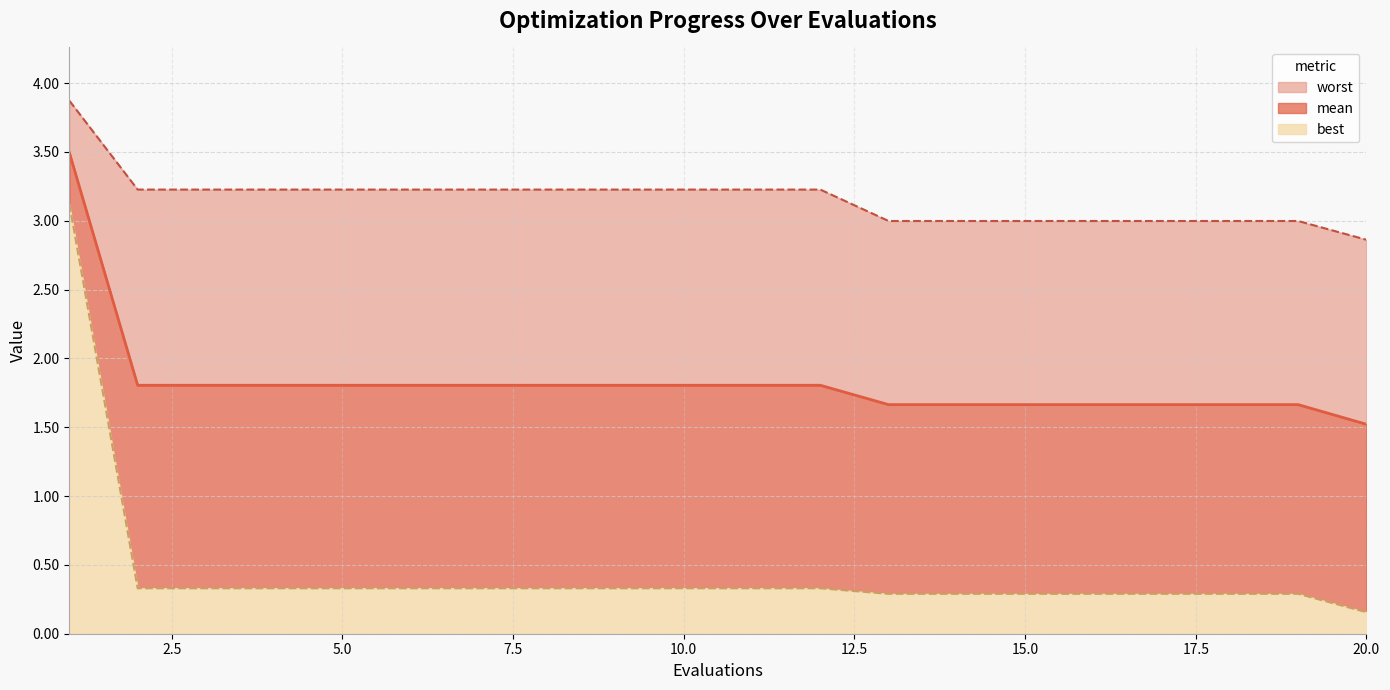

Reading right to left, what are all the values shown in this chart?

mean: 1.5	1.7	1.7	1.7	1.7	1.7	1.7	1.7	1.8	1.8	1.8	1.8	1.8	1.8	1.8	1.8	1.8	1.8	1.8	3.5
best: 0.2	0.3	0.3	0.3	0.3	0.3	0.3	0.3	0.3	0.3	0.3	0.3	0.3	0.3	0.3	0.3	0.3	0.3	0.3	3.1
worst: 2.9	3.0	3.0	3.0	3.0	3.0	3.0	3.0	3.2	3.2	3.2	3.2	3.2	3.2	3.2	3.2	3.2	3.2	3.2	3.9